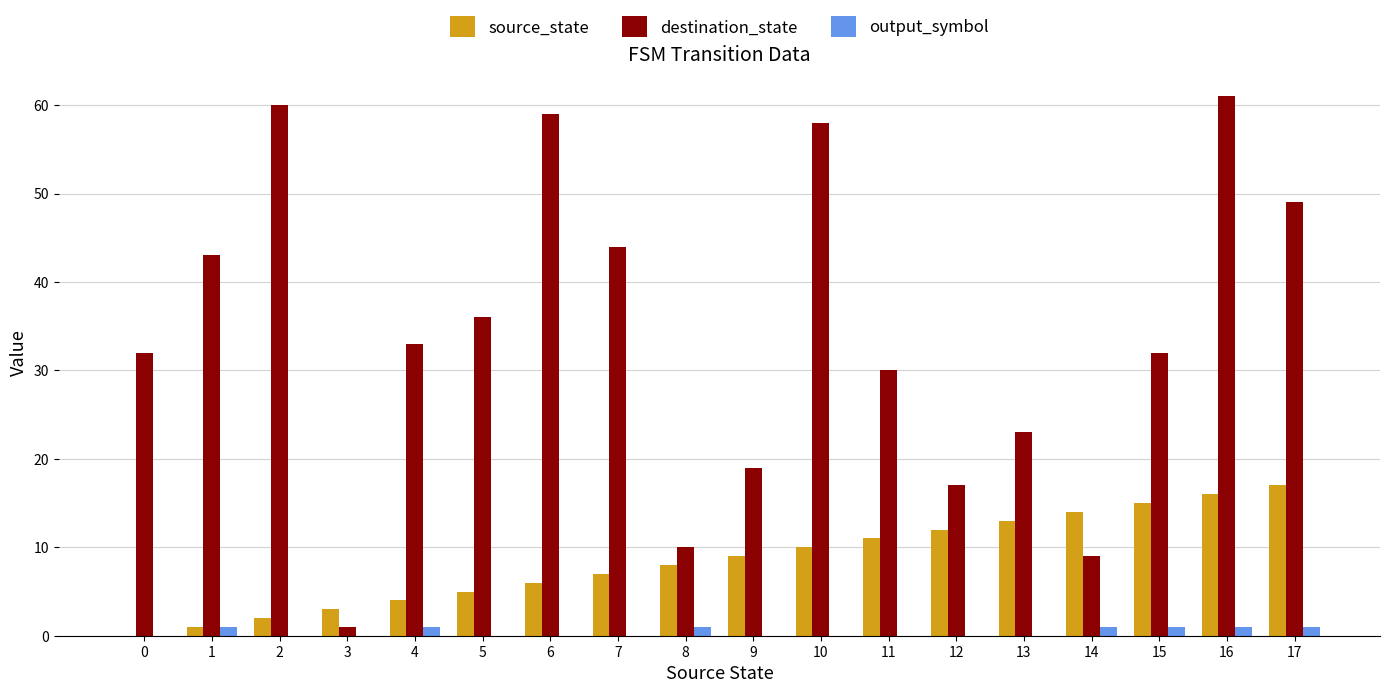

Which series has the largest total across all categories?

destination_state